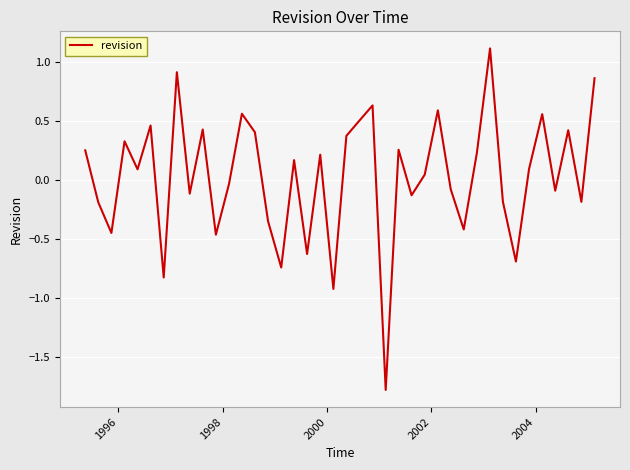

What is the greatest value displayed?

1.1